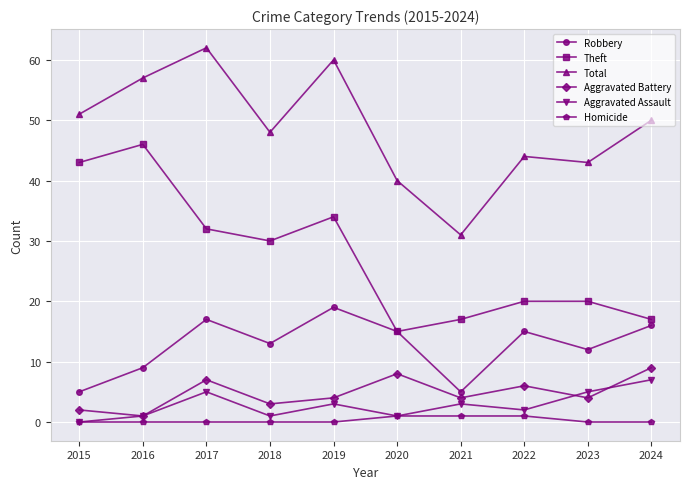

Where is the first local maximum for Theft?

2016